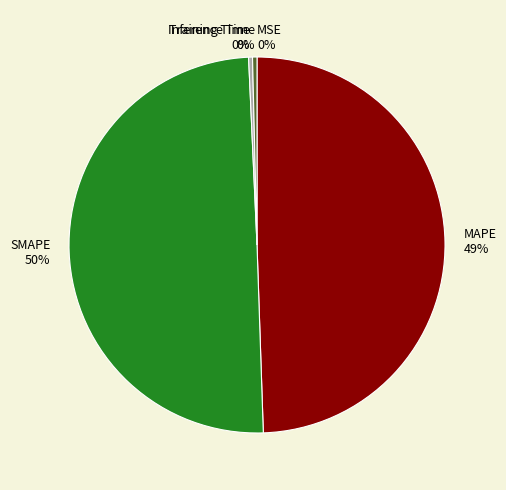

What percentage is the MAPE slice, to the nearest percent?

49%